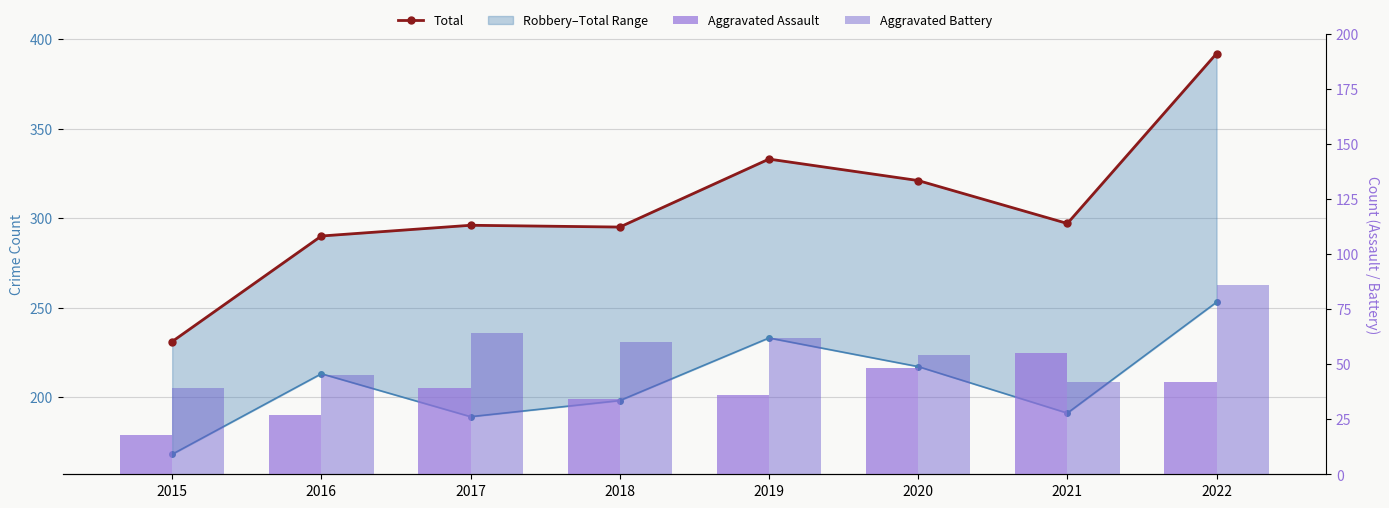

Reading left to right, extract all data points from this chart.

Total: 2015=231	2016=290	2017=296	2018=295	2019=333	2020=321	2021=297	2022=392
Robbery: 2015=168	2016=213	2017=189	2018=198	2019=233	2020=217	2021=191	2022=253
Aggravated Assault: 2015=18	2016=27	2017=39	2018=34	2019=36	2020=48	2021=55	2022=42
Aggravated Battery: 2015=39	2016=45	2017=64	2018=60	2019=62	2020=54	2021=42	2022=86